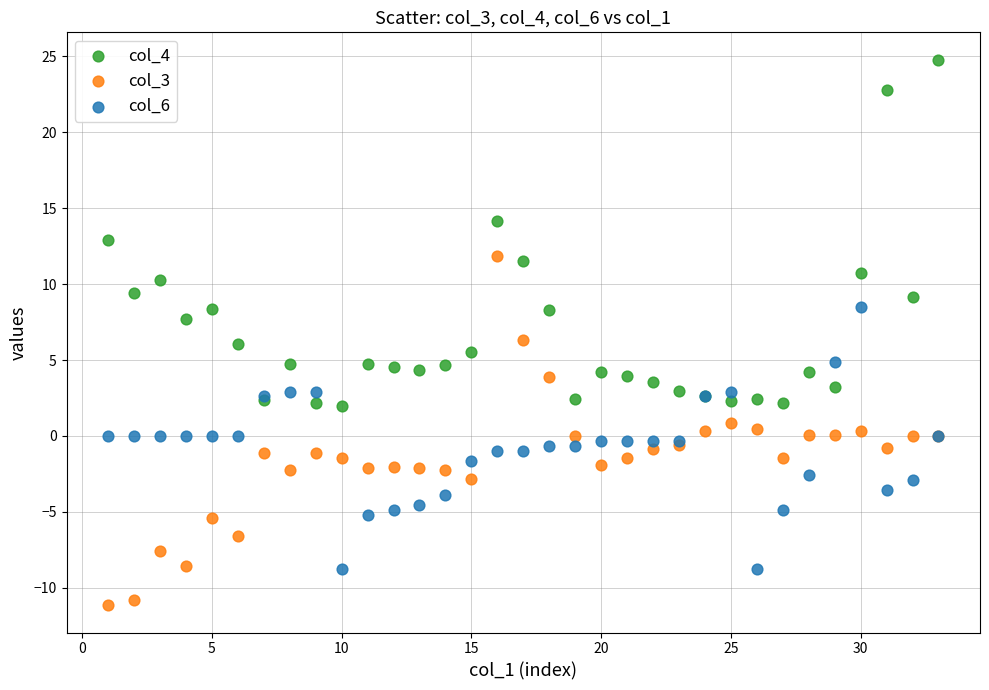

Which series contains the lowest Y value?

col_3